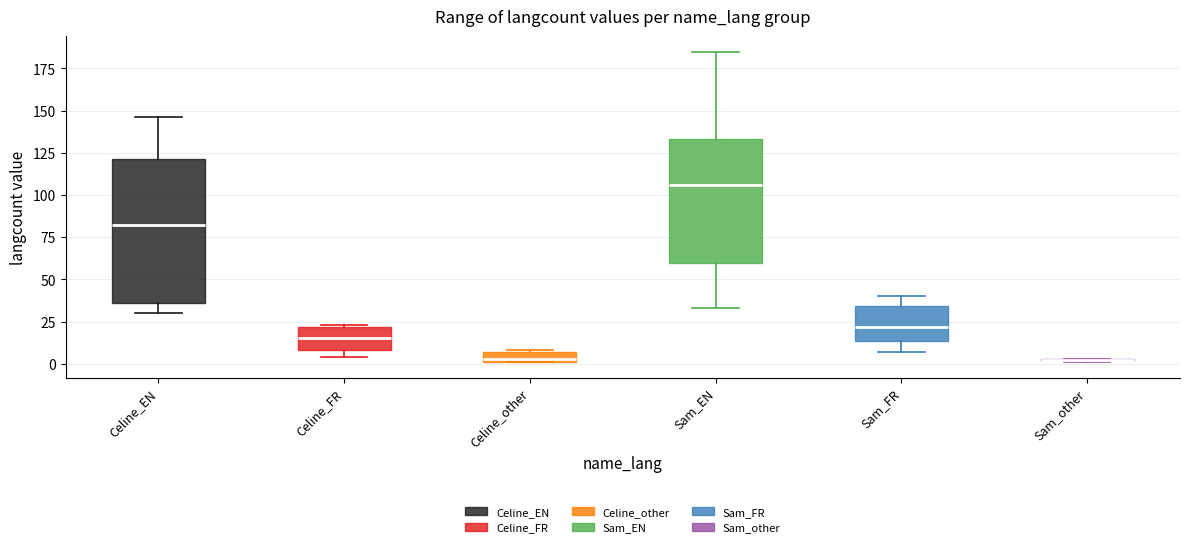

Comparing the boxes themselves (not the whiskers), which one is the tallest?

Celine_EN